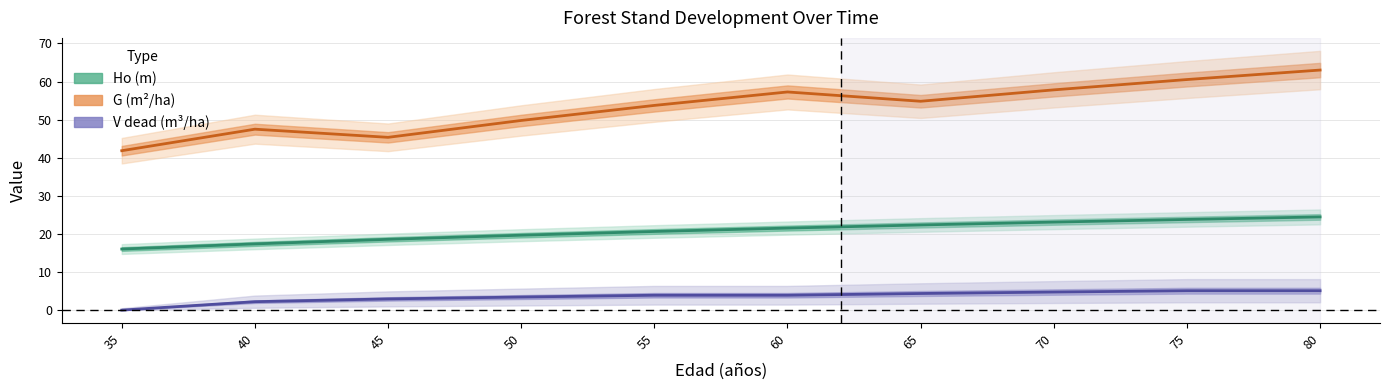

How many lines are shown in the chart?

3